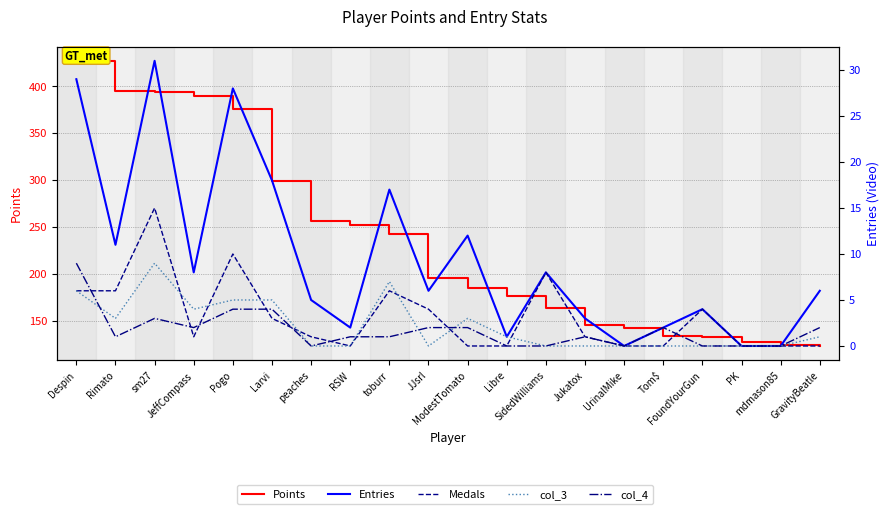

At which label is Points closest to 275?

peaches